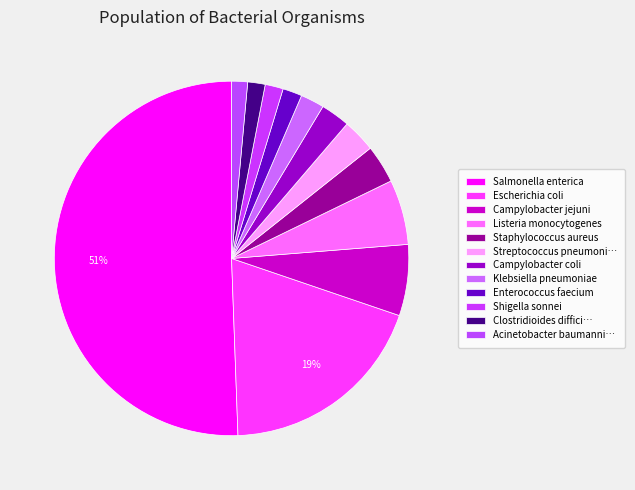

How many slices are in this pie chart?

12